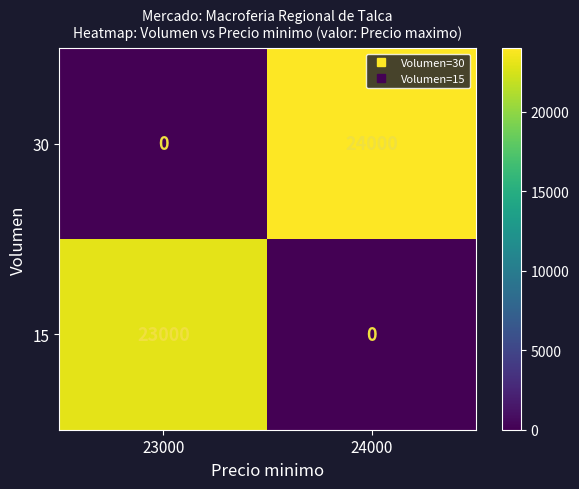

What is the difference between the 30 values at 24000 and 23000?

24000